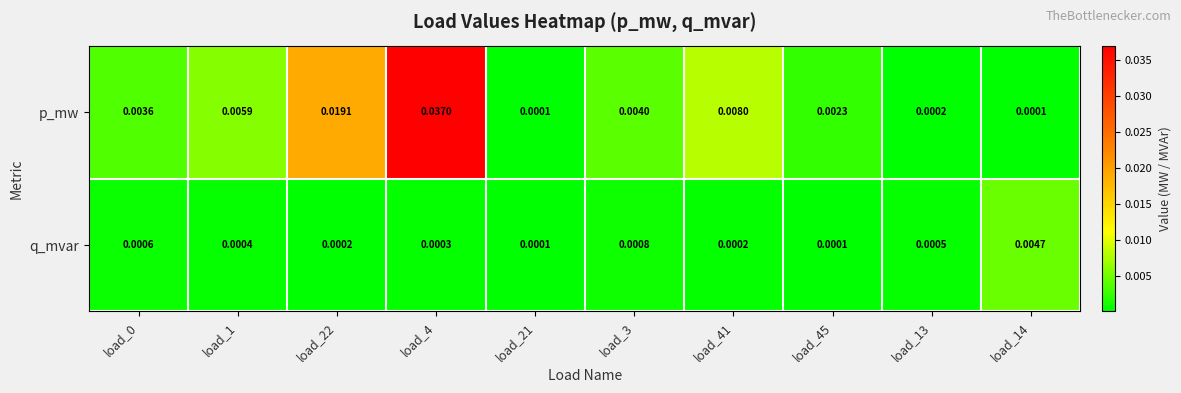

Rank the series by their maximum value, from lowest to highest.

q_mvar, p_mw